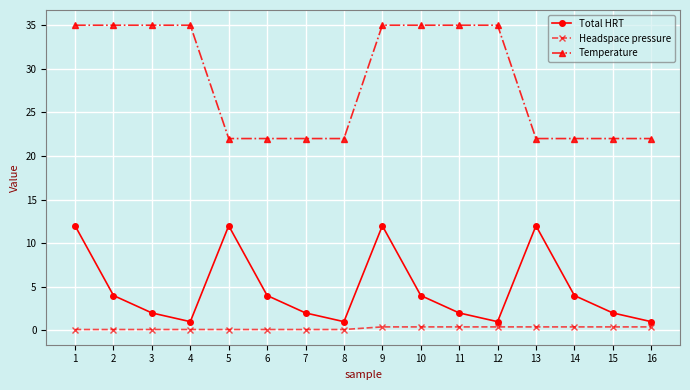

True or false: Total HRT has more than 2 points higher than both neighbors.

True